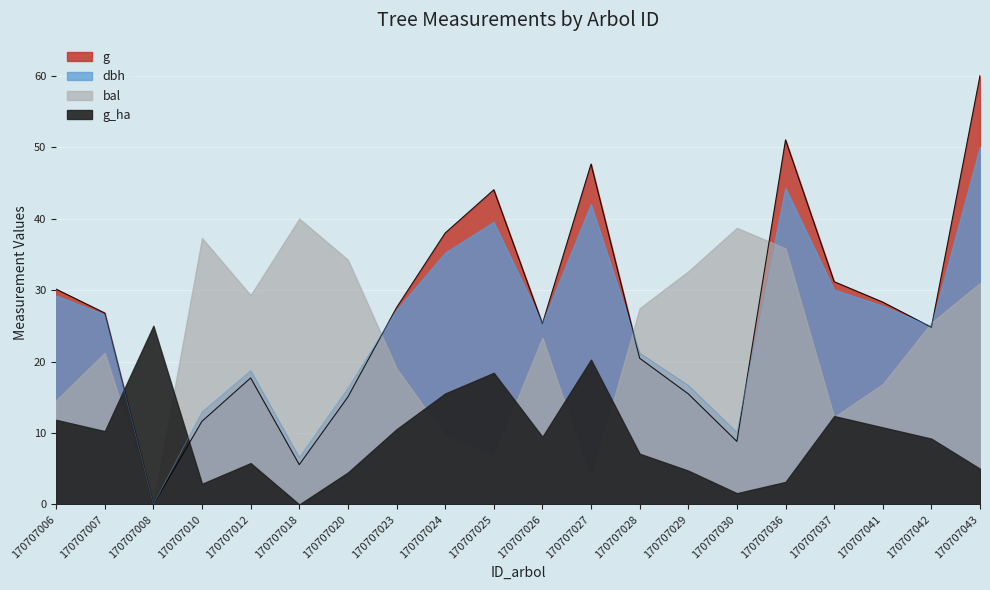

Between 170707020 and 170707027, which is larger?

170707027